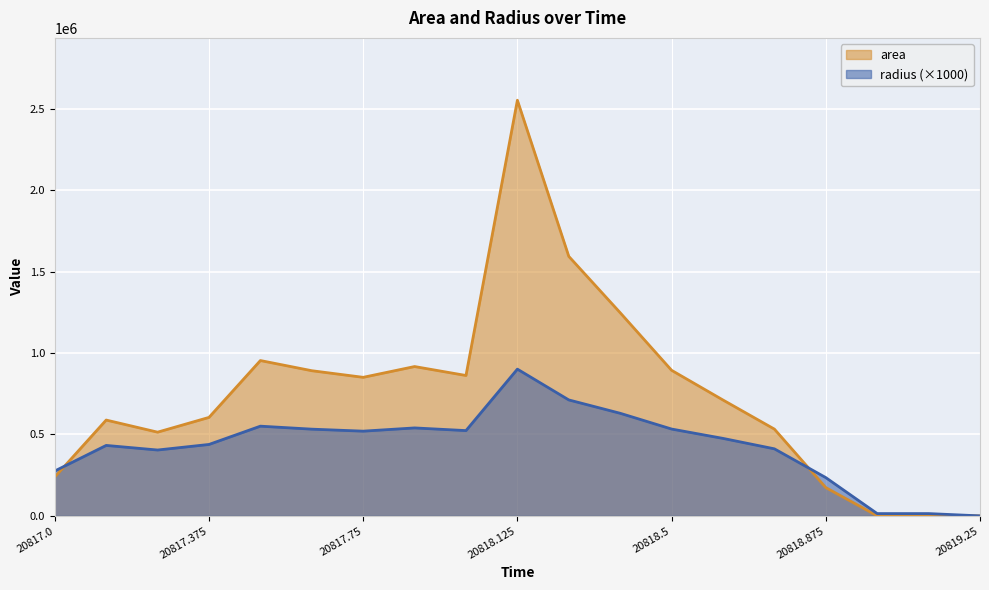

What is the average value of the area series?

743947.4